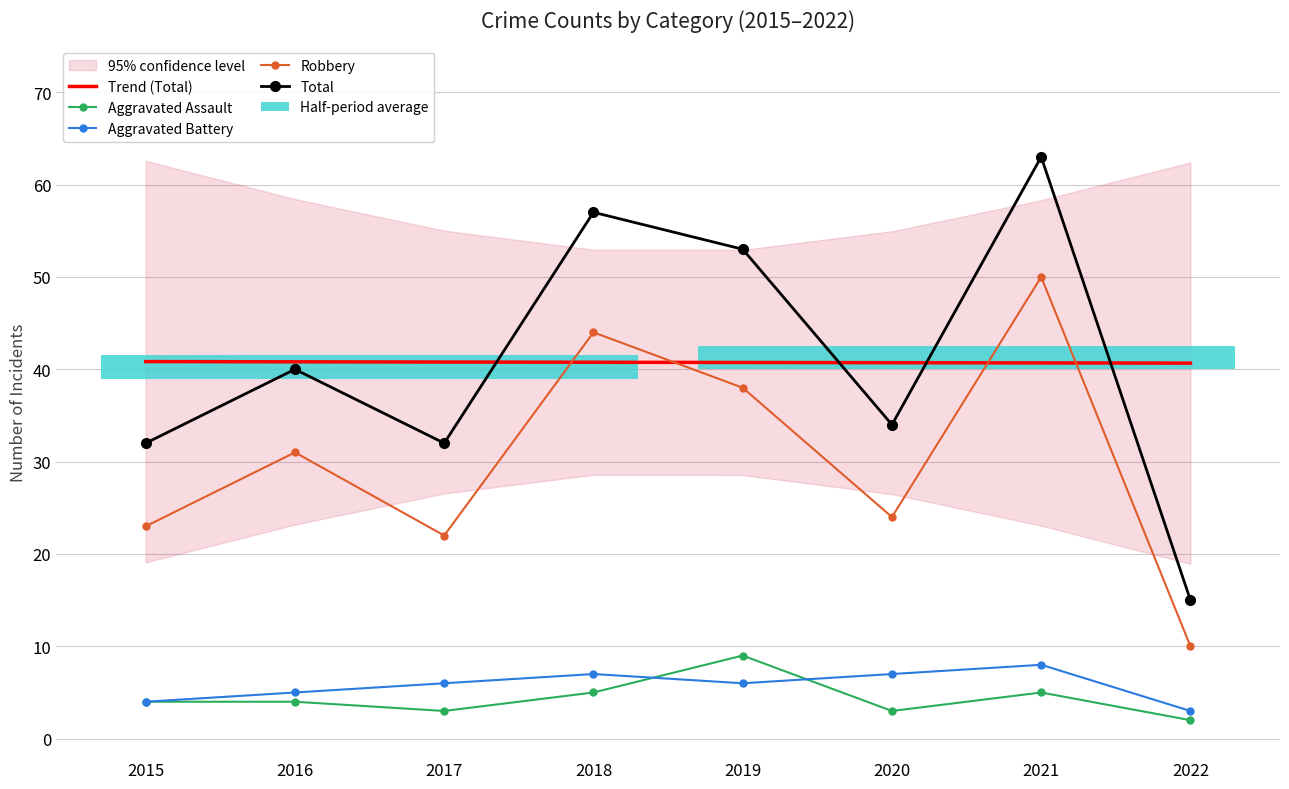

Reading left to right, extract all data points from this chart.

Trend (Total): 40.8	40.8	40.8	40.8	40.7	40.7	40.7	40.7
Aggravated Assault: 4.0	4.0	3.0	5.0	9.0	3.0	5.0	2.0
Aggravated Battery: 4.0	5.0	6.0	7.0	6.0	7.0	8.0	3.0
Robbery: 23.0	31.0	22.0	44.0	38.0	24.0	50.0	10.0
Total: 32.0	40.0	32.0	57.0	53.0	34.0	63.0	15.0